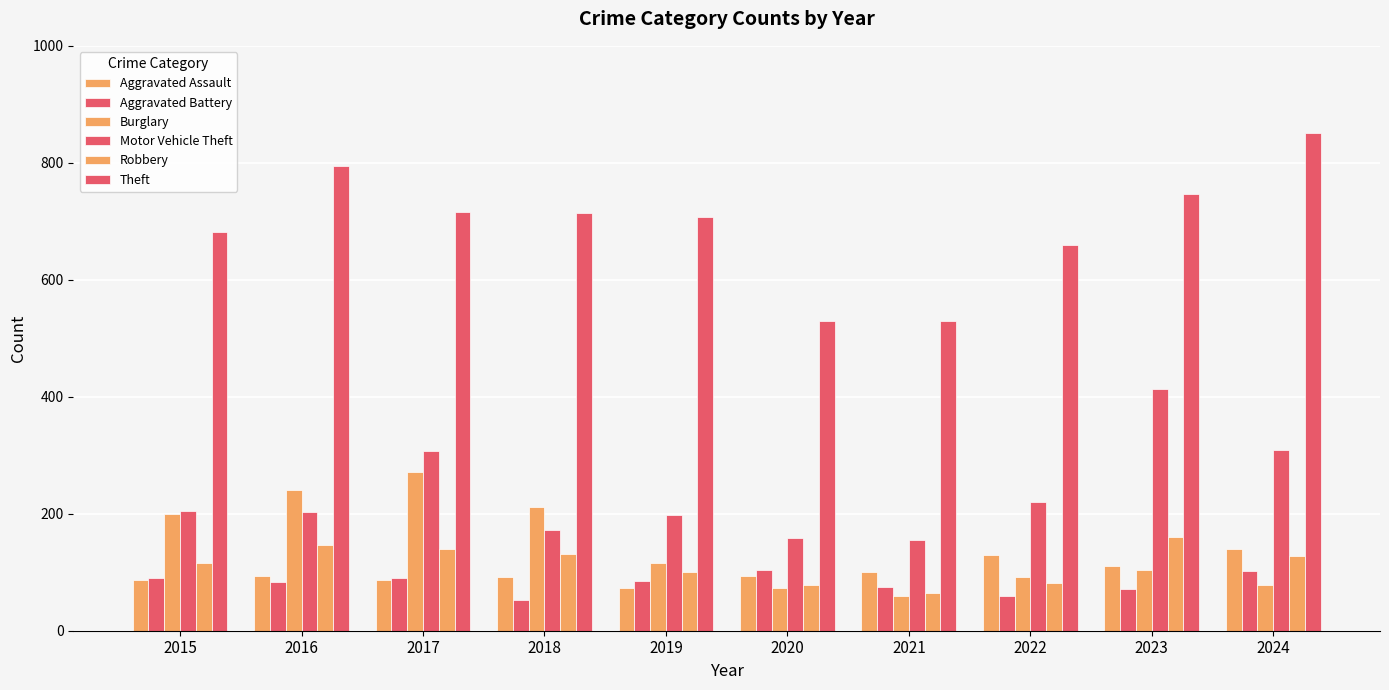

Count the number of data series in this chart.

6